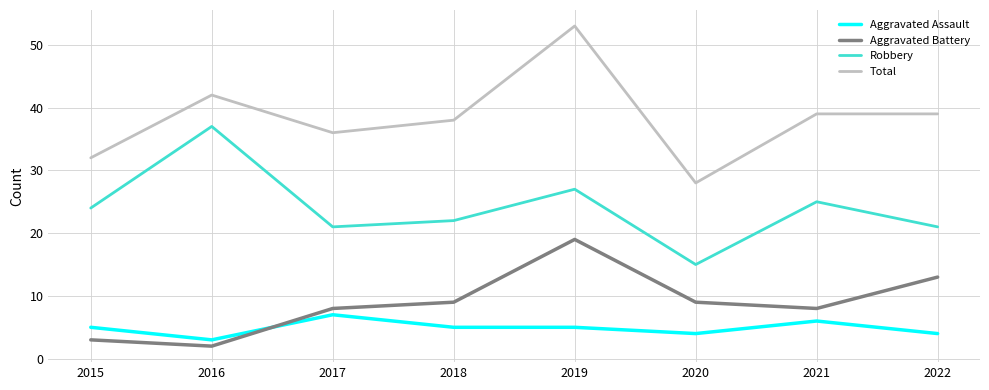

Is it true that Total equals 19 at 2019?

False